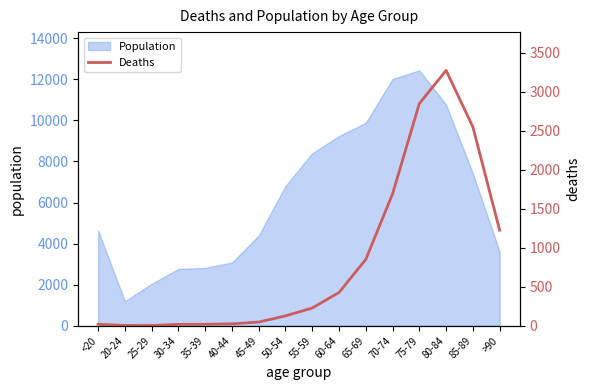

What is the highest value of the Population series?

12434